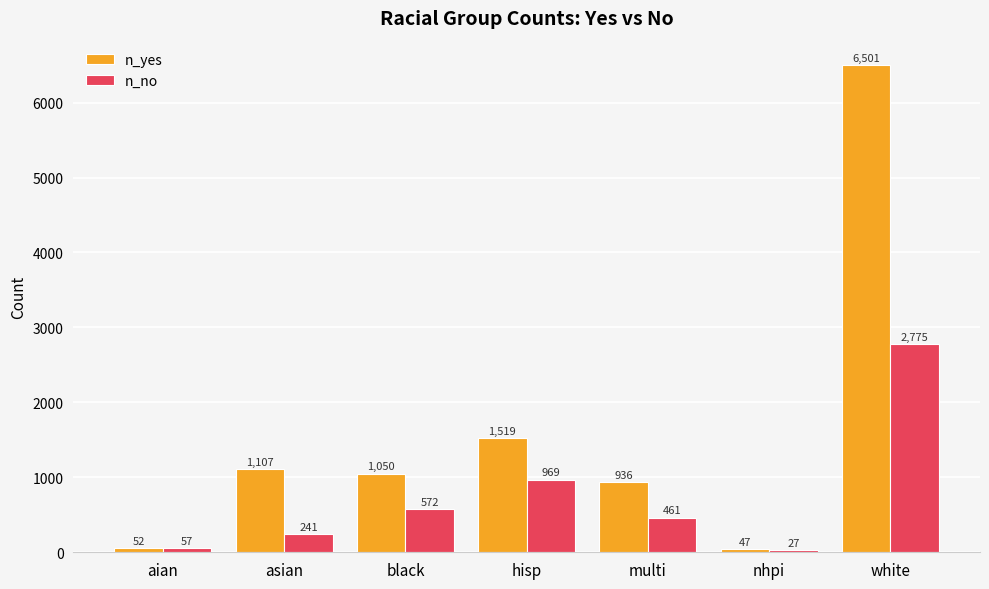

List the labels in order of n_yes value, largest first.

white, hisp, asian, black, multi, aian, nhpi